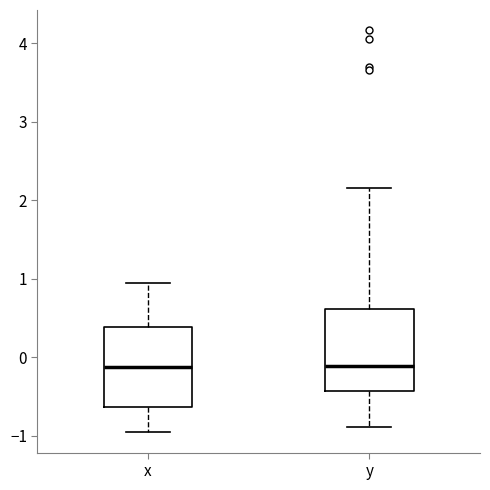

Reading left to right, transcribe this box plot: for each box, give where its median line is, the range the box spans, and where its two whiskers end, as read against the y-axis. The values are not printed on the chart, so give them approximately, as read against the axis.

x: median -0.1, box -0.6 to 0.4, whiskers -1.0 to 0.9
y: median -0.1, box -0.4 to 0.6, whiskers -0.9 to 2.2